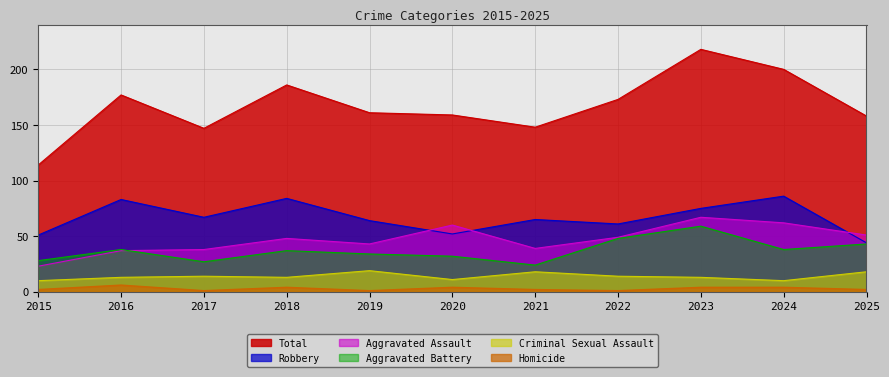

What is the minimum value for Criminal Sexual Assault?

10